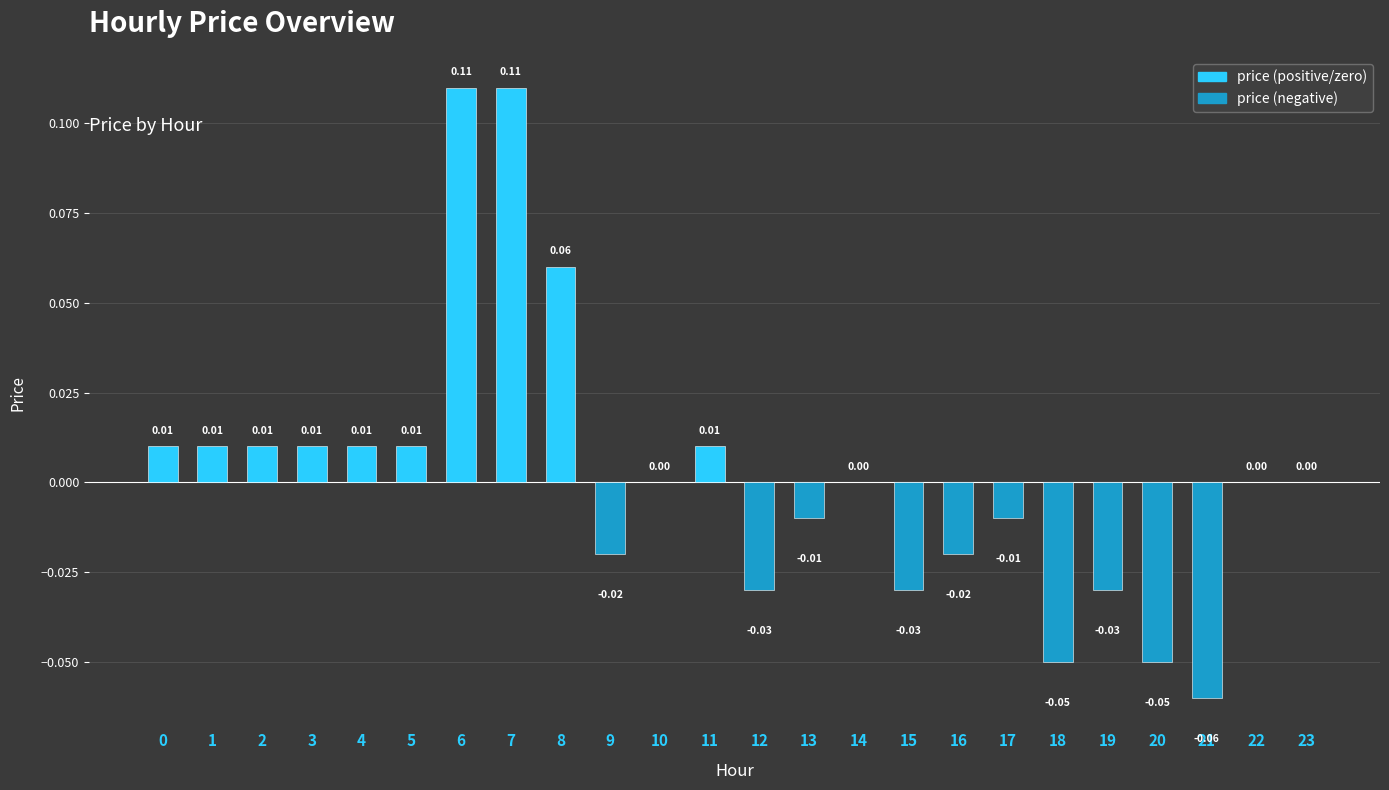

Between 12 and 7, which is larger?

7